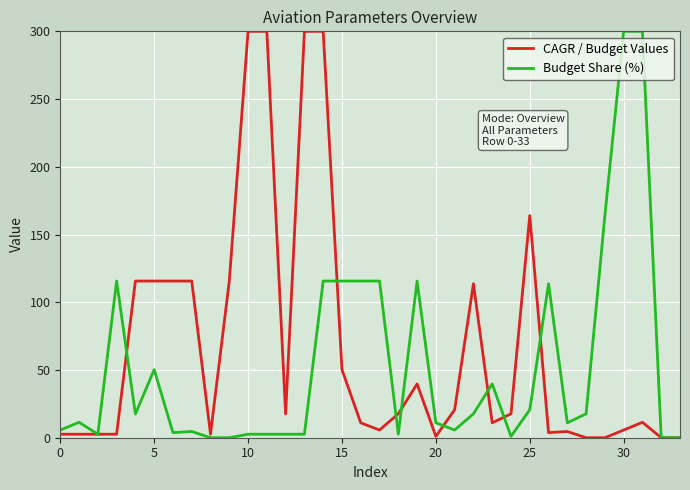

At how many categories does at least one series exceed 119?

8